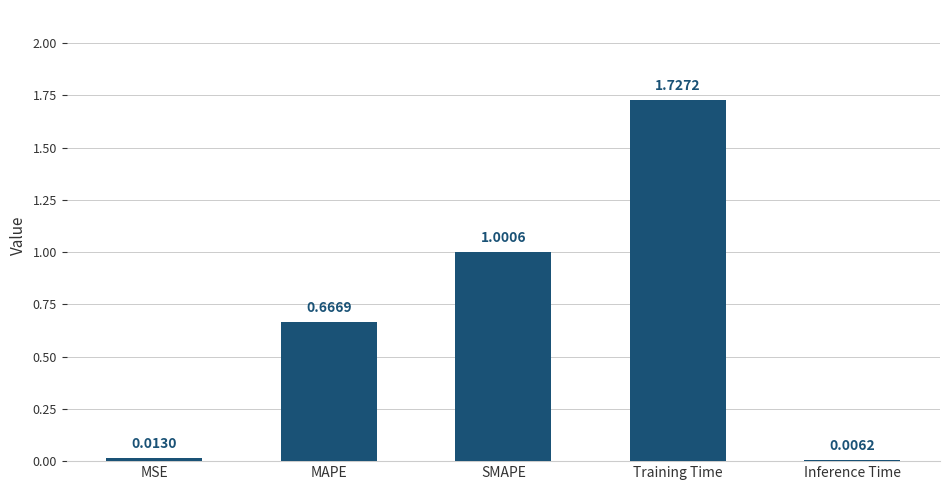

What is the ratio of the value at MAPE to the value at Training Time?

0.4